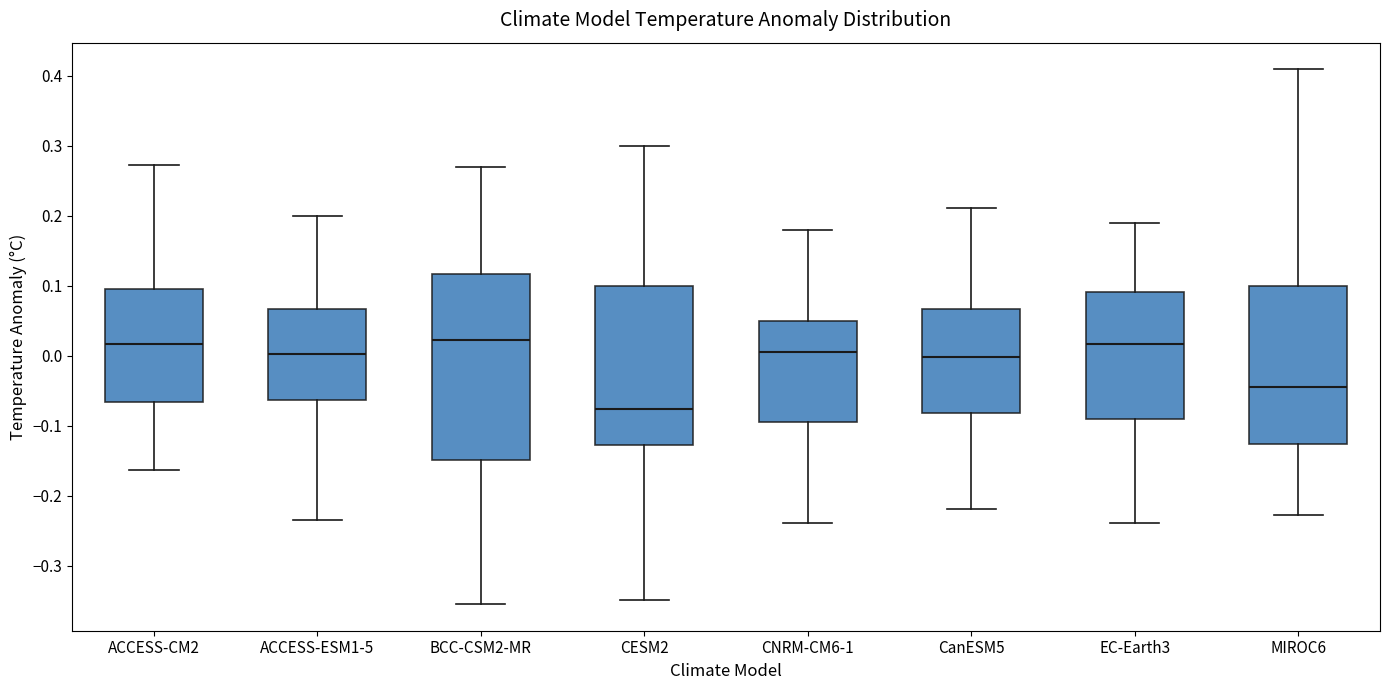

Where does the median line of the box for MIROC6 sit on the y-axis? The values are not printed on the chart, so give them approximately, as read against the axis.

-0.04